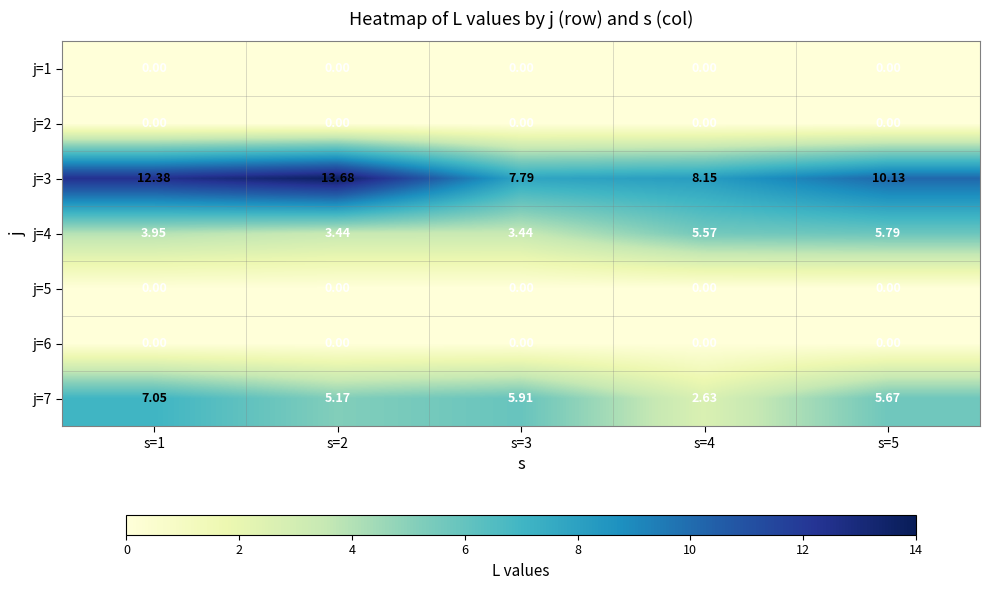

Is the value of j=4 at s=3 greater than the value of j=1 at s=3?

Yes